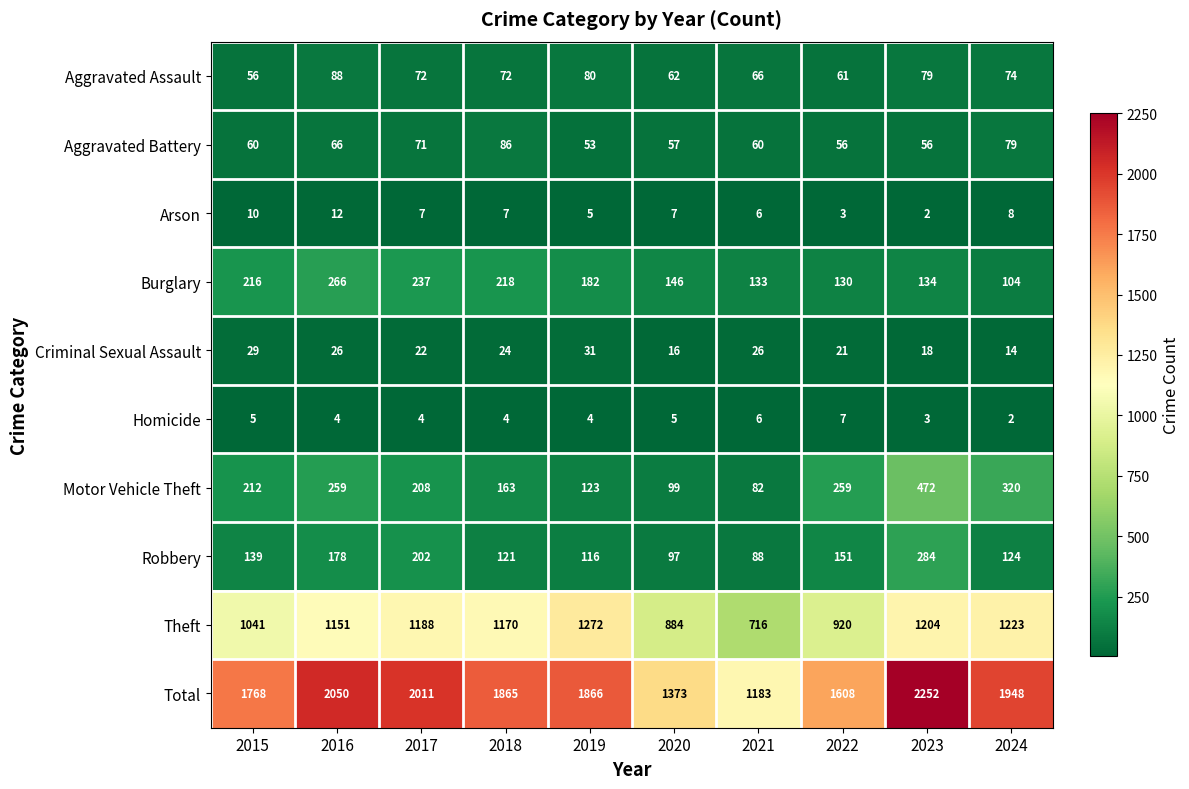

Where is Theft nearest to the value 994?

2015